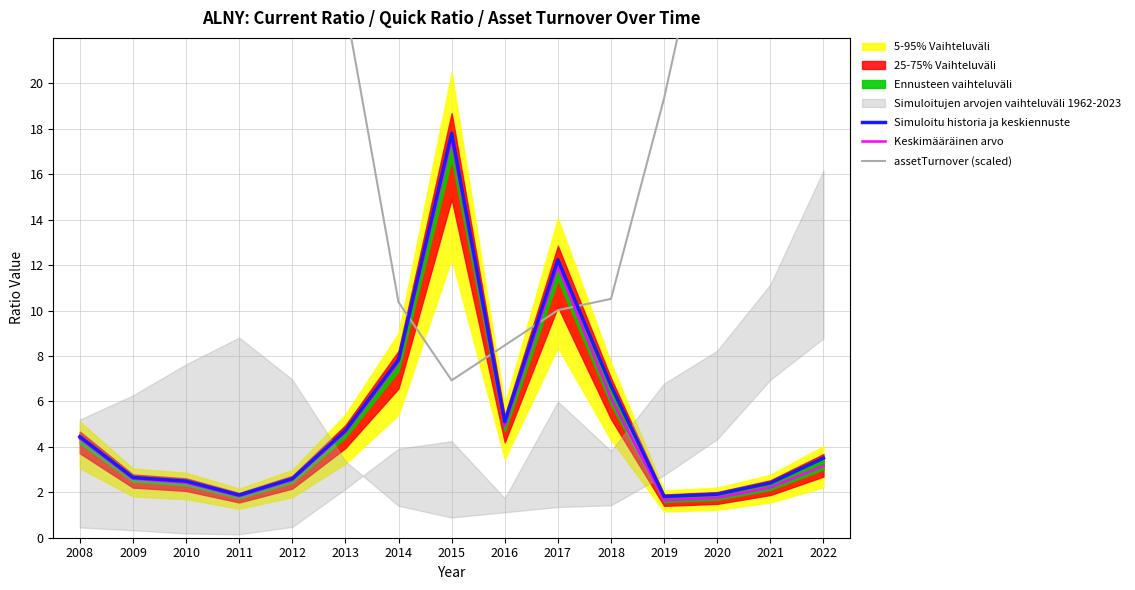

List the labels in order of Simuloitu historia ja keskiennuste value, largest first.

2015, 2017, 2014, 2018, 2016, 2013, 2008, 2022, 2009, 2012, 2010, 2021, 2020, 2011, 2019